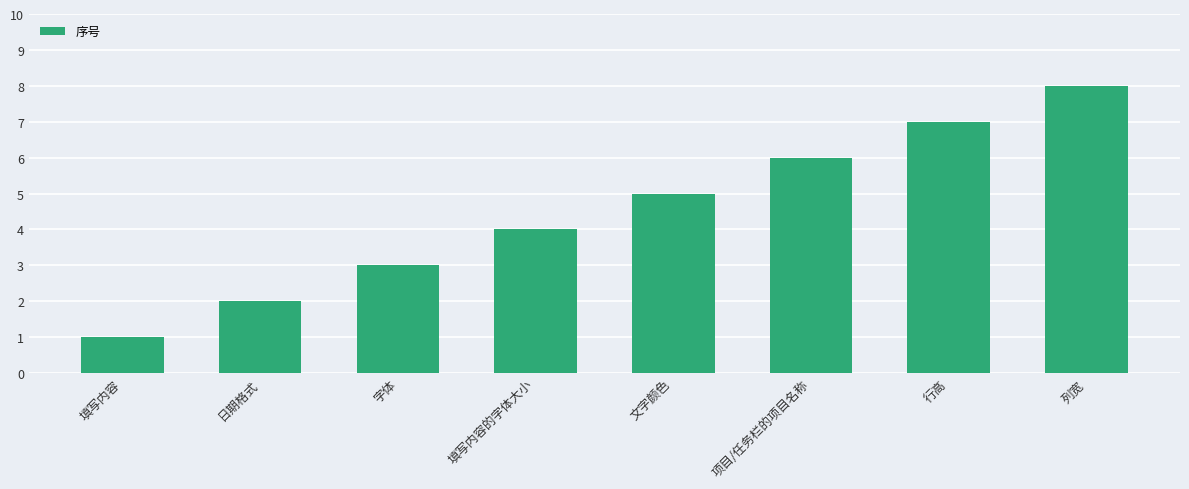

The chart shows a value of 1 at 字体. True or false?

False